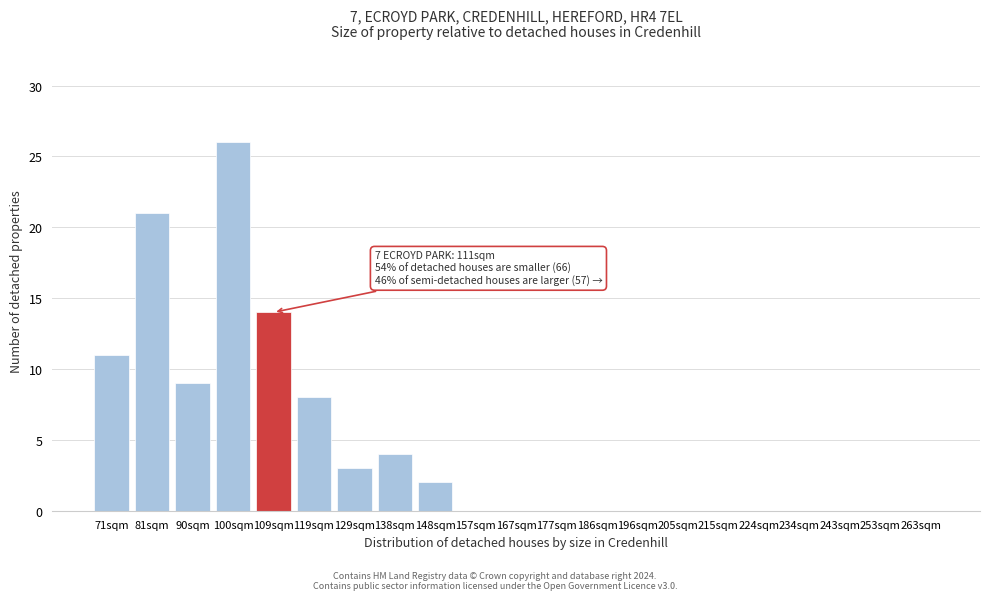

Reading left to right, what are all the values shown in this chart?

71sqm=11	81sqm=21	90sqm=9	100sqm=26	109sqm=14	119sqm=8	129sqm=3	138sqm=4	148sqm=2	157sqm=0	167sqm=0	177sqm=0	186sqm=0	196sqm=0	205sqm=0	215sqm=0	224sqm=0	234sqm=0	243sqm=0	253sqm=0	263sqm=0